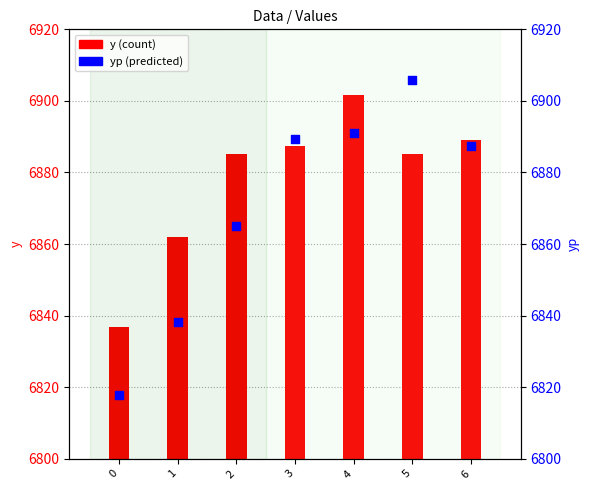

Which series has the largest Y range (max minus min)?

yp